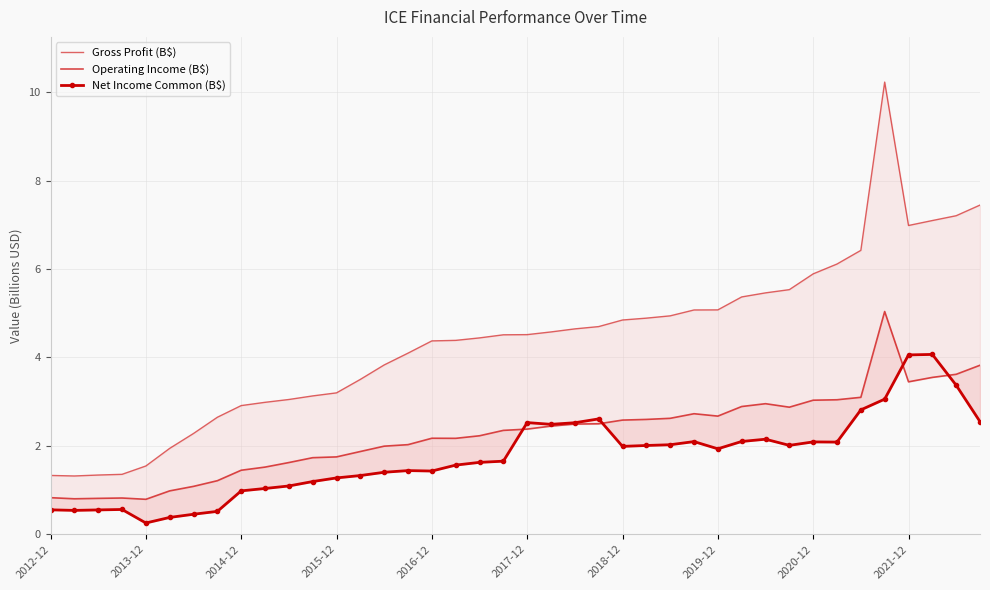

Which series has the largest range (max minus min)?

Gross Profit (B$)